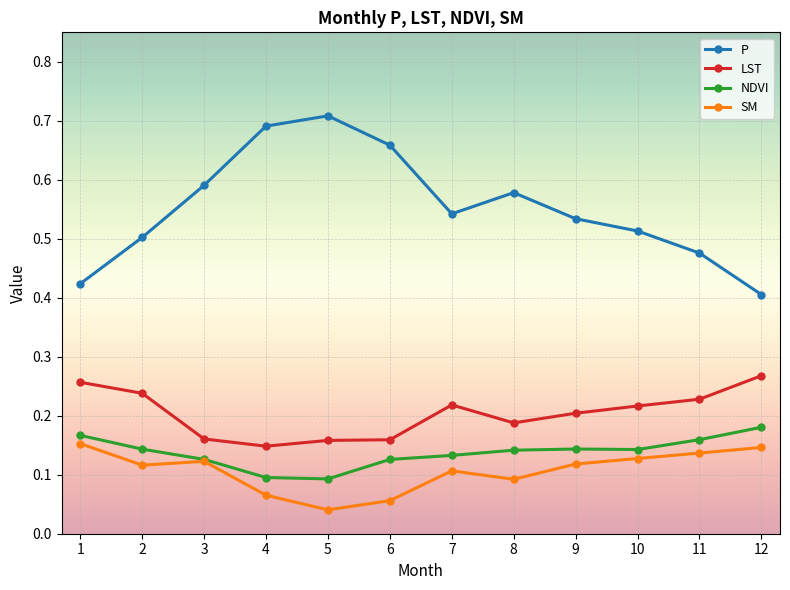

Is the value of P at 7 greater than the value of NDVI at 8?

Yes